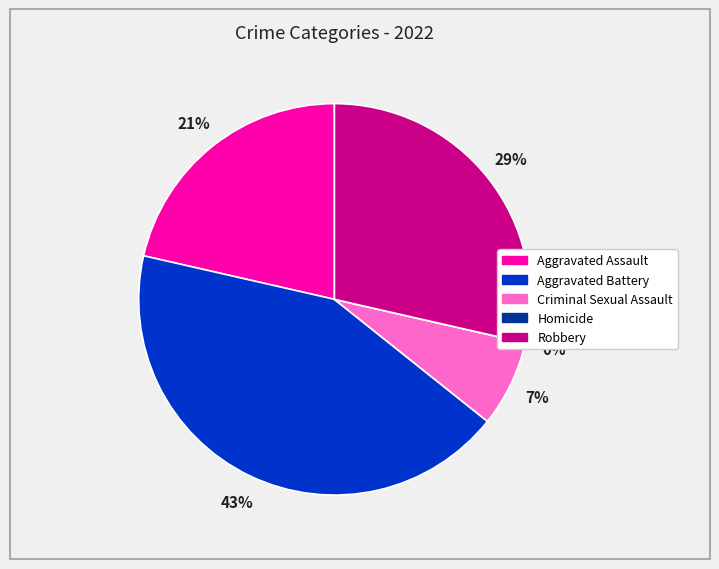

To the nearest percent, what percentage of the pie is Aggravated Assault?

21%